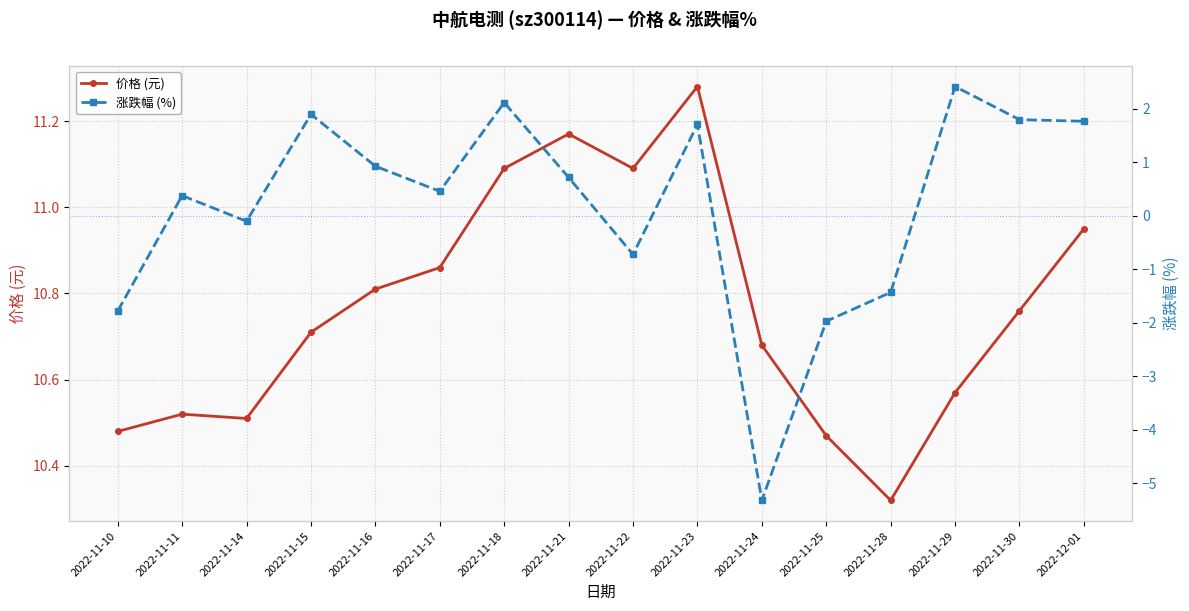

Reading left to right, extract all data points from this chart.

价格 (元): 10.5	10.5	10.5	10.7	10.8	10.9	11.1	11.2	11.1	11.3	10.7	10.5	10.3	10.6	10.8	10.9
涨跌幅 (%): -1.8	0.4	-0.1	1.9	0.9	0.5	2.1	0.7	-0.7	1.7	-5.3	-2.0	-1.4	2.4	1.8	1.8